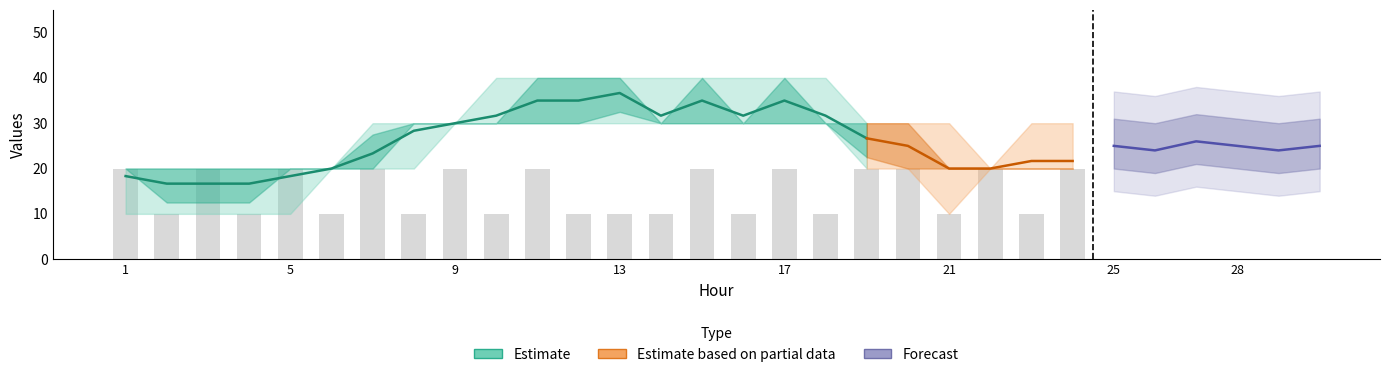

At which category is the sum across all series the highest?

13